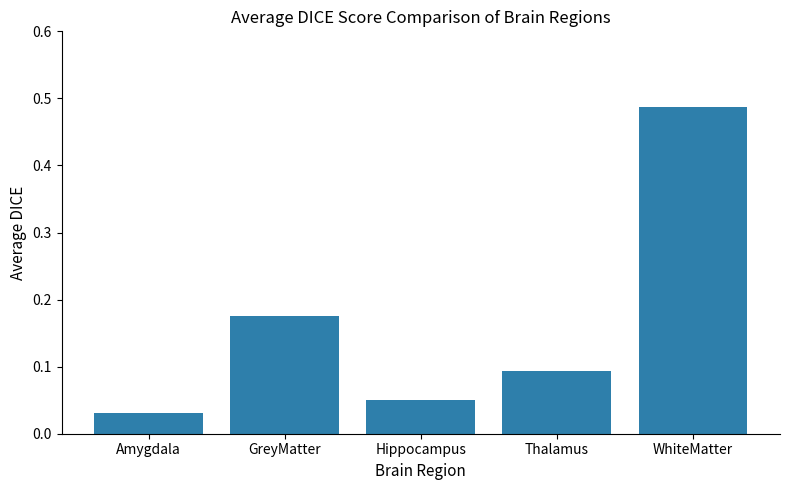

How many series are shown in this chart?

1